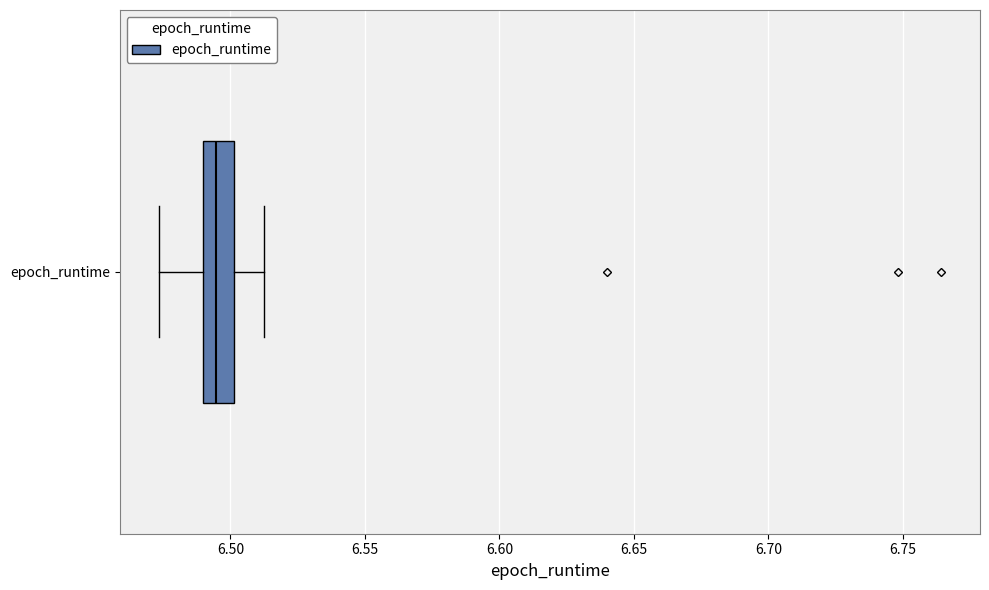

Read this box plot against the x-axis: the position of the median line, the range covered by the box, and the ends of both whiskers. The values are not printed on the chart, so give them approximately, as read against the axis.

median 6.495, box 6.490 to 6.500, whiskers 6.475 to 6.515